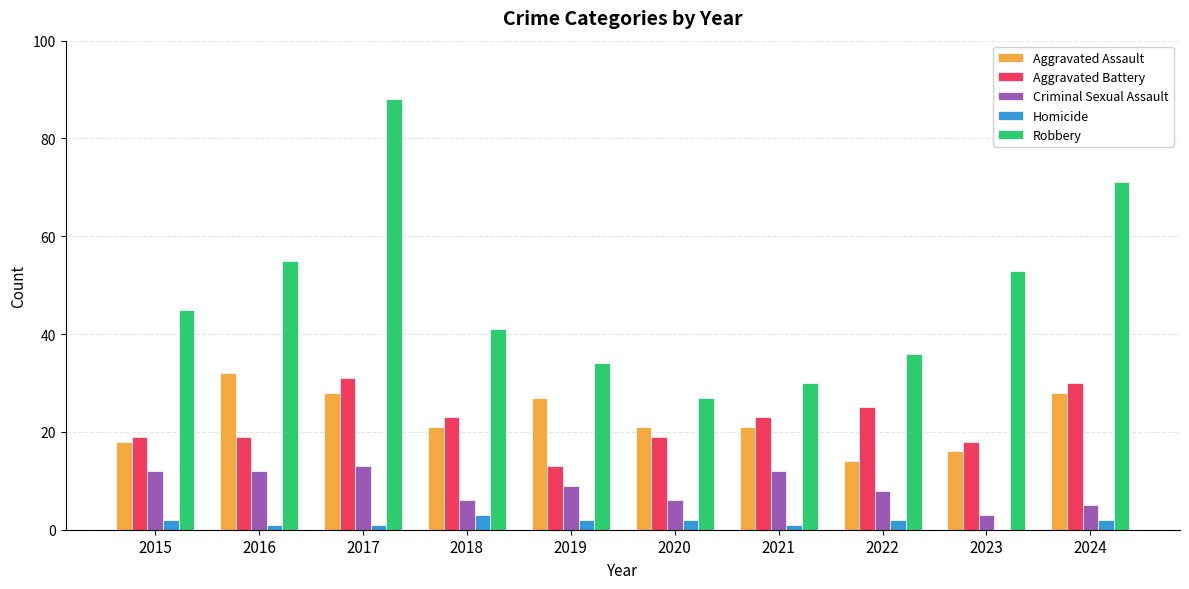

What is the sum of all Homicide values?

16